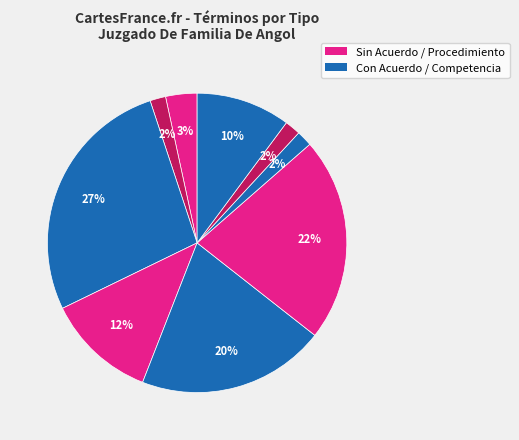

How many segments does this pie chart have?

9